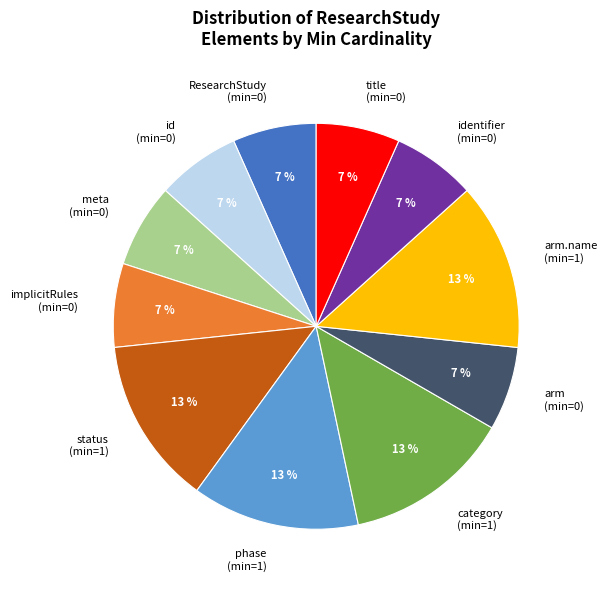

Count the number of slices in the pie.

11